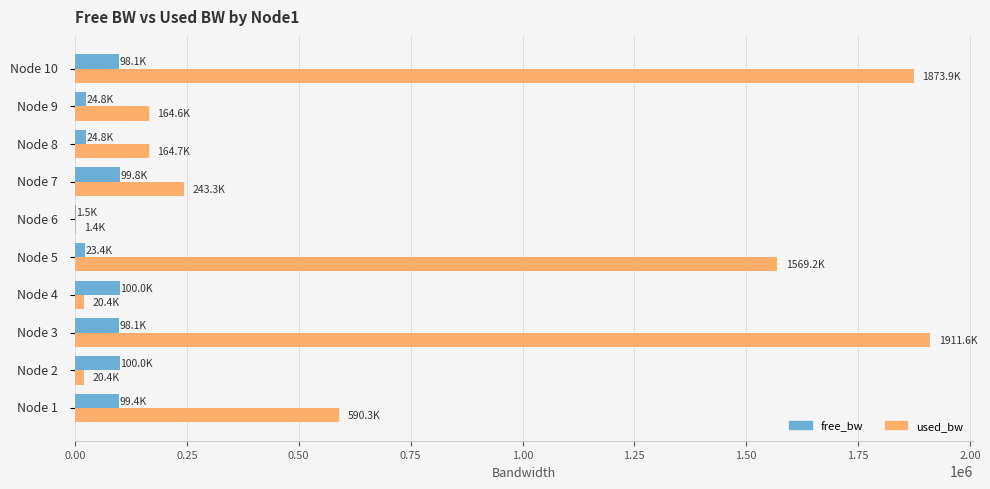

Which series has the largest total across all categories?

used_bw